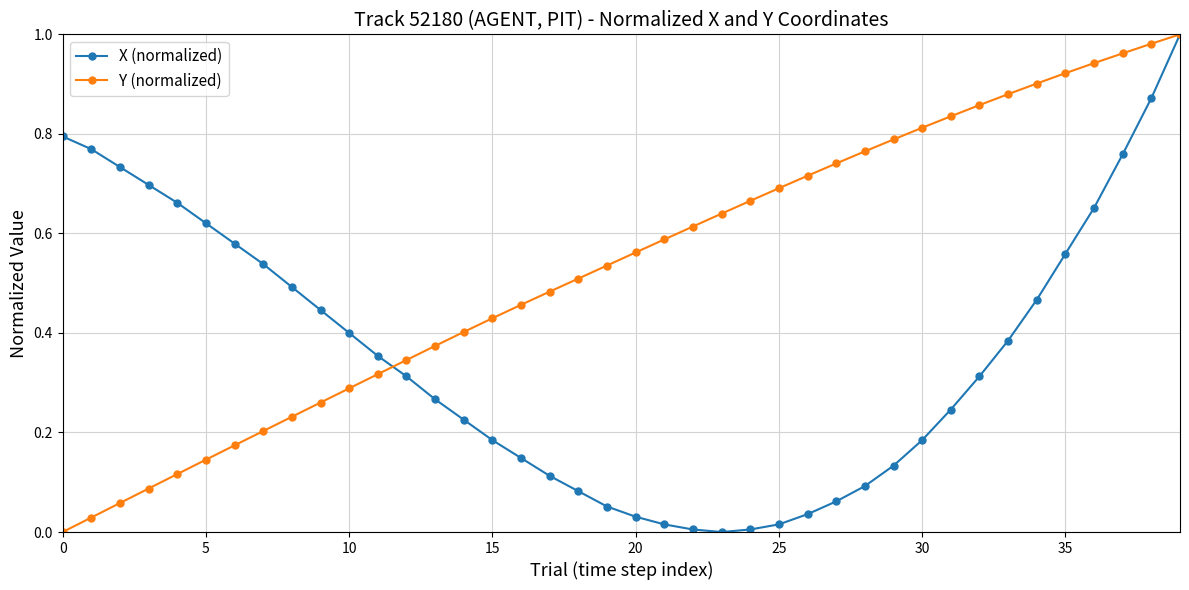

Which series has the largest total across all categories?

Y (normalized)